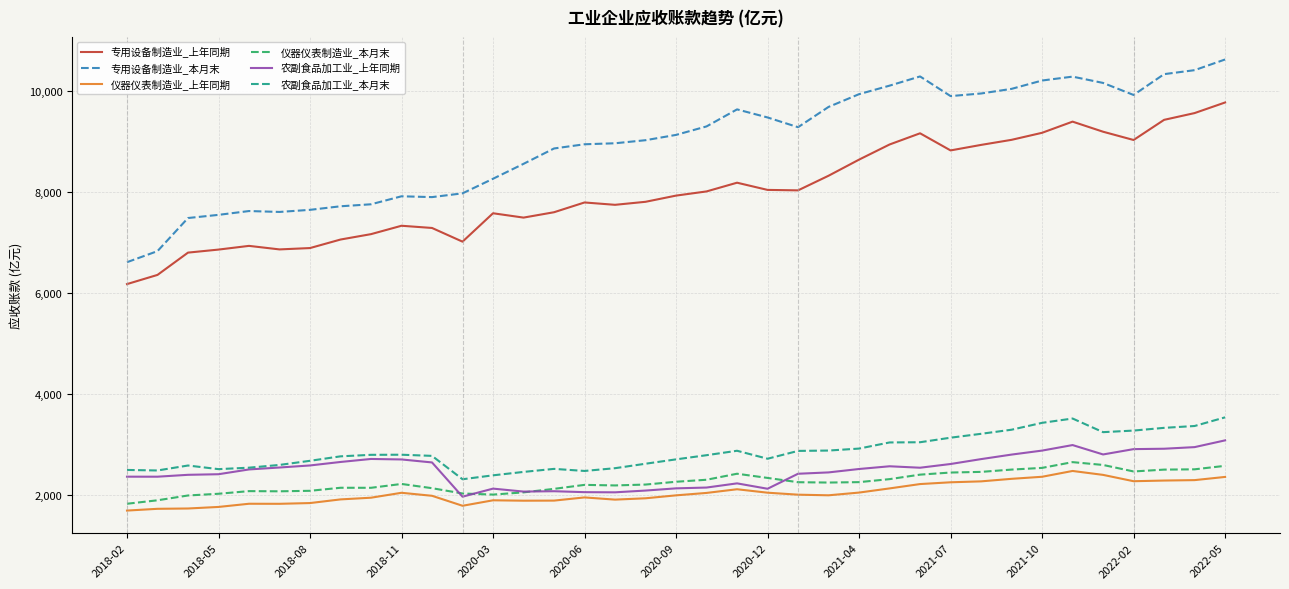

Count the number of categories in the chart.

37